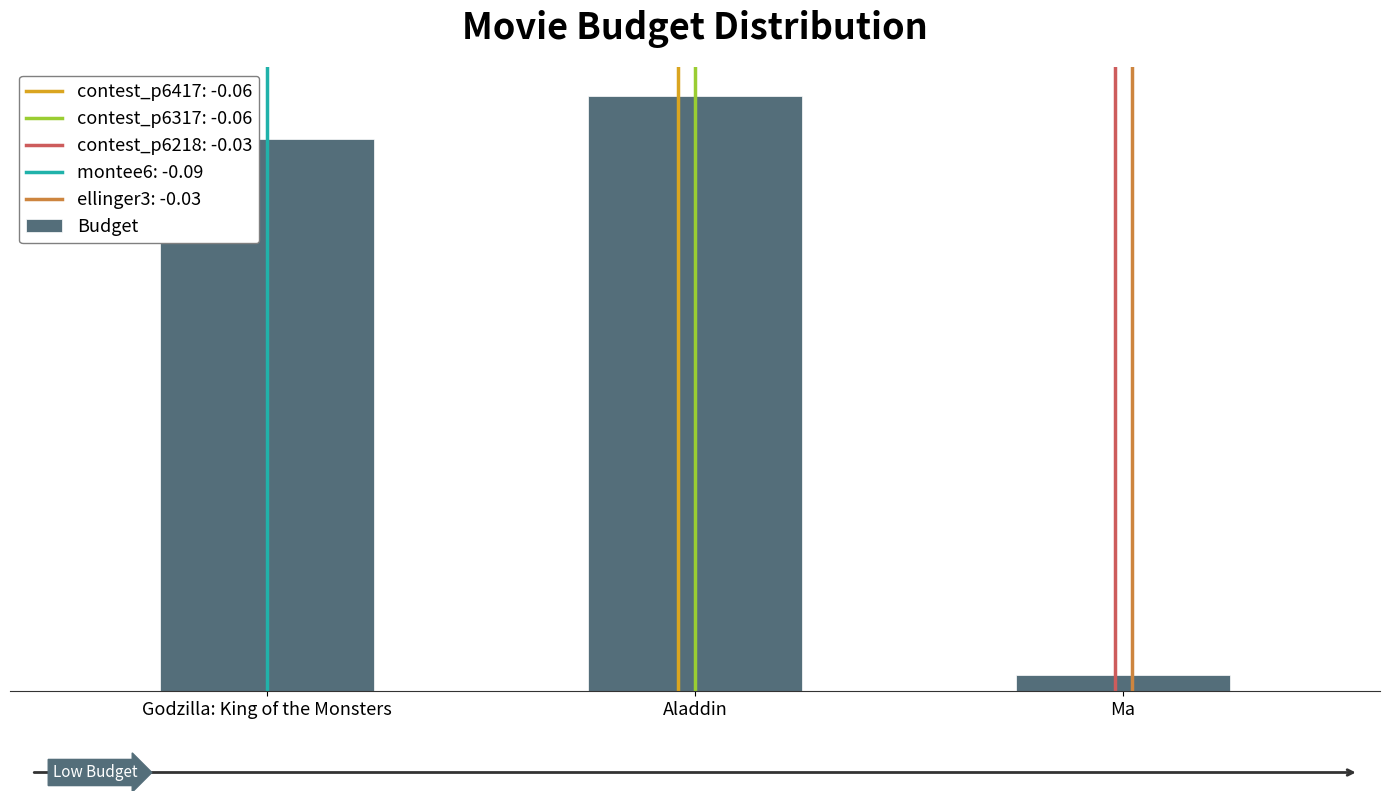

Are the bars horizontal?

No